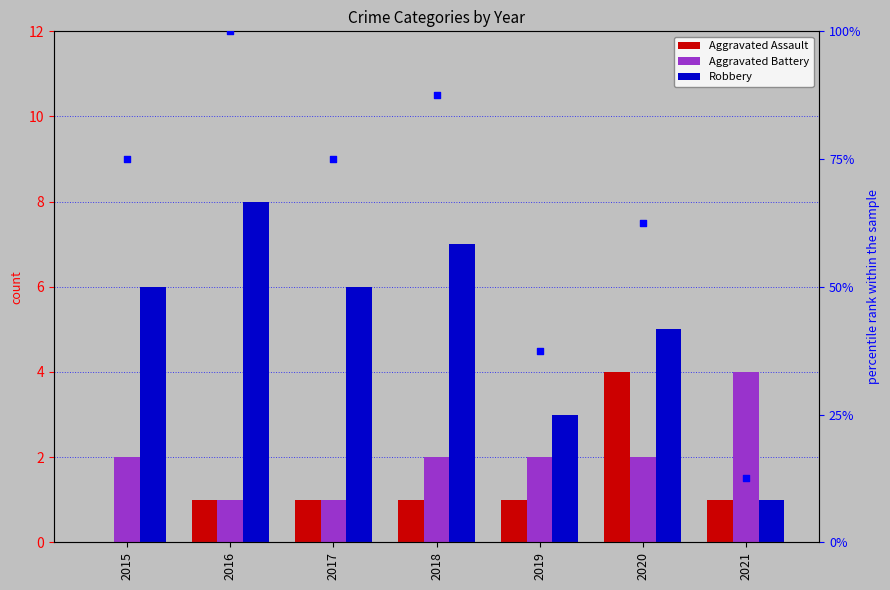

At which category is the sum across all series the highest?

2016